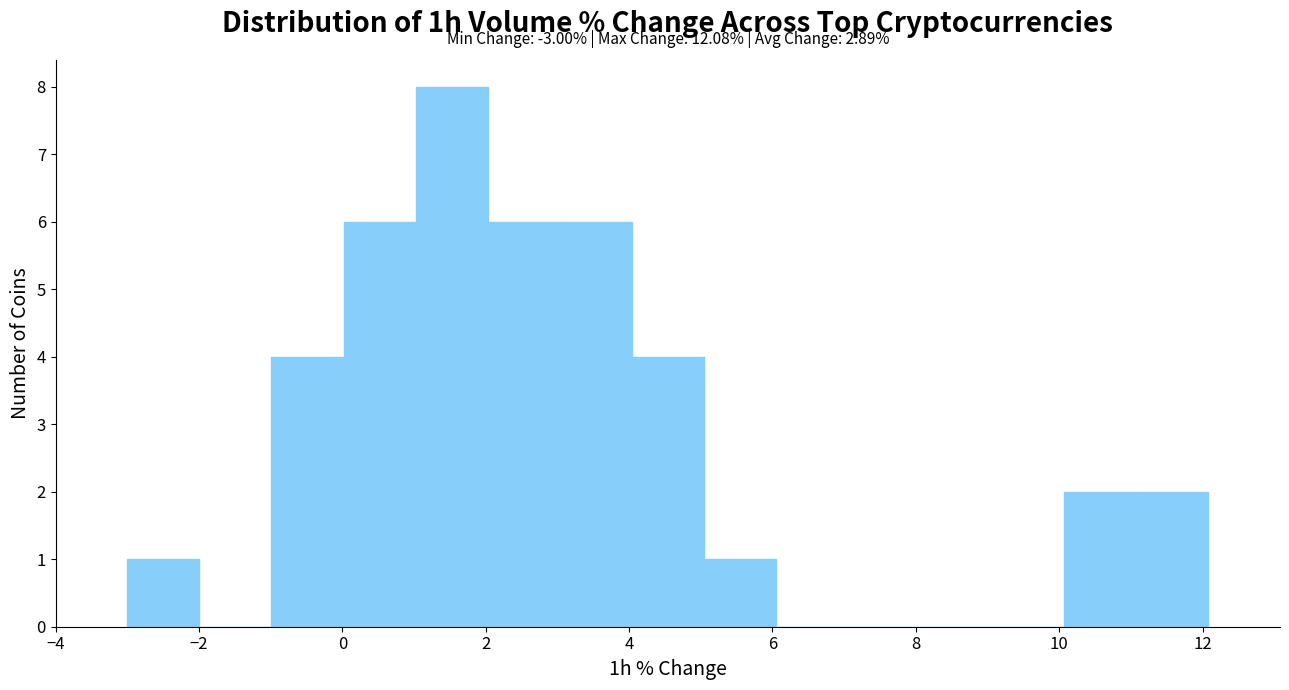

Which range on the x-axis has the tallest bar?

1 to 2